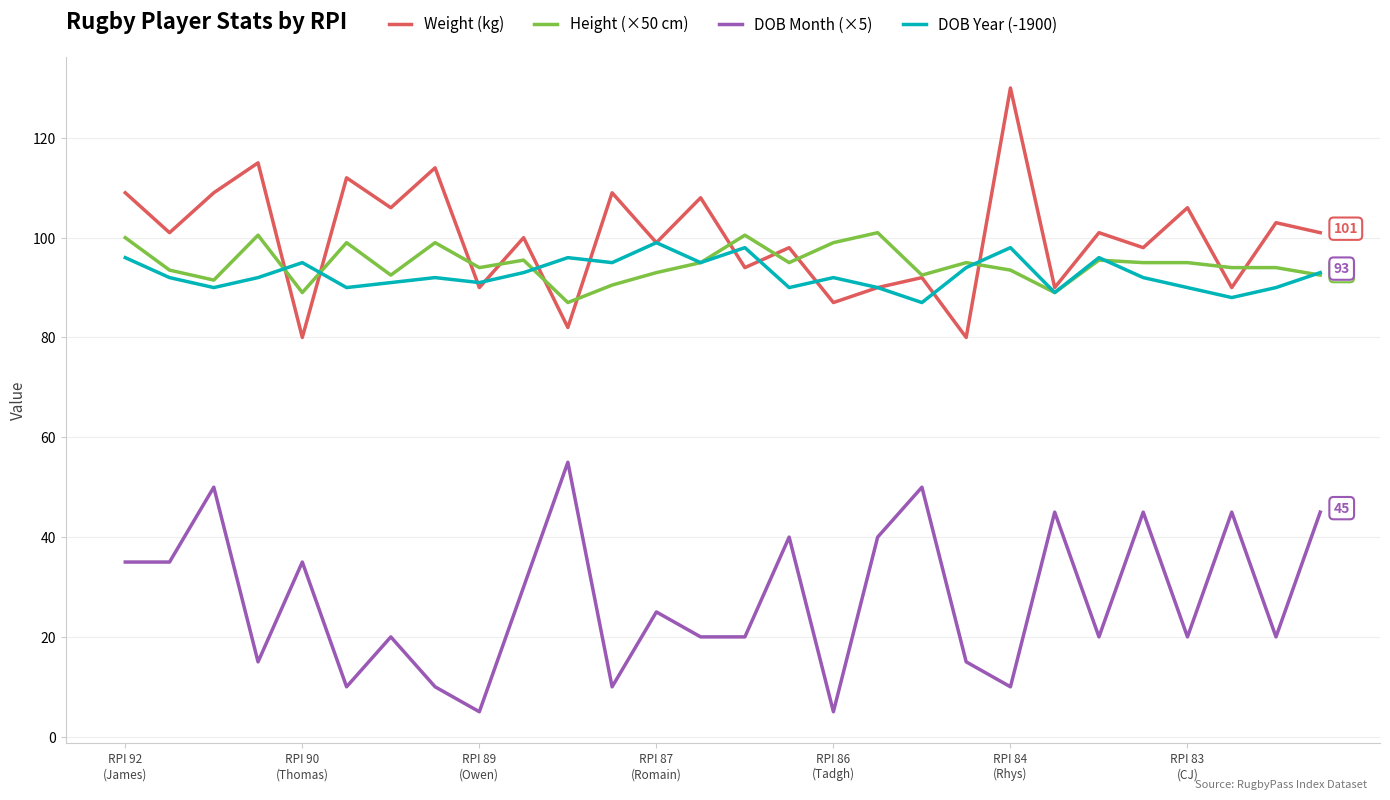

What are all the series names shown in the legend?

Weight (kg), Height (×50 cm), DOB Month (×5), DOB Year (-1900)